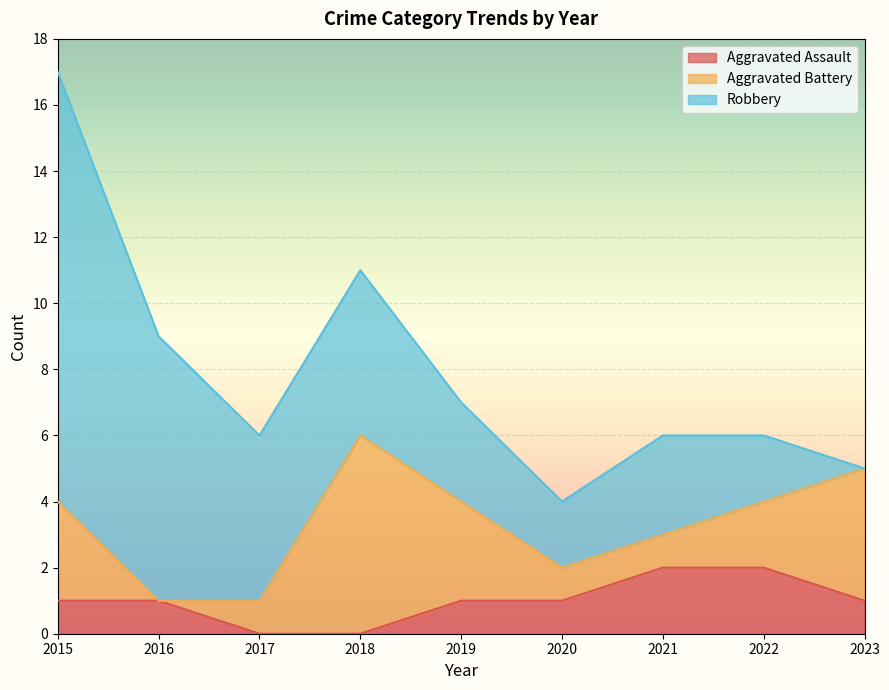

Is it true that Robbery equals 5 at 2016?

False